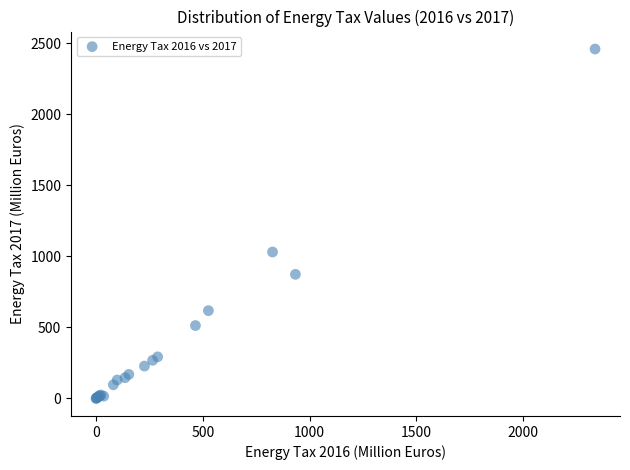

What Y value in the scatter plot is closest to 1230?

1031.3